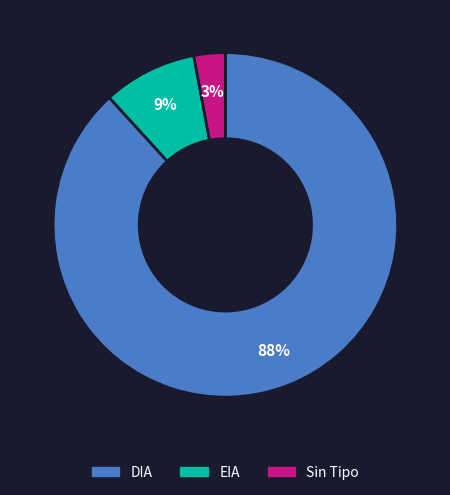

Does any single category account for the majority?

Yes